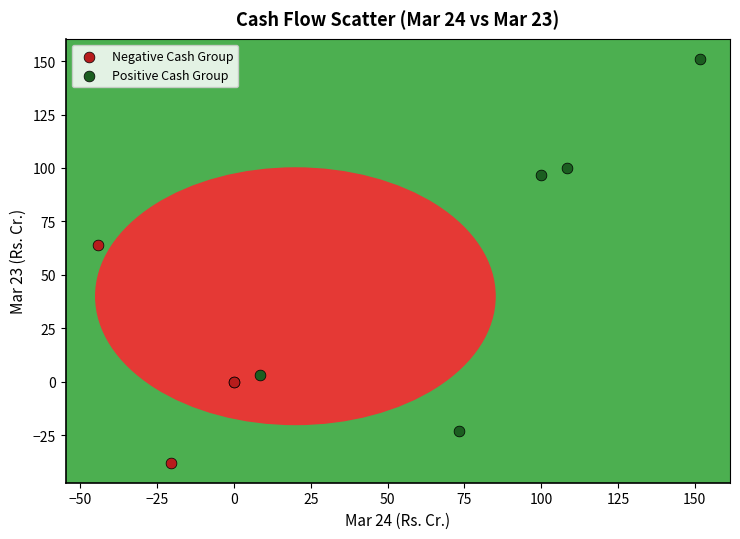

Which series reaches the minimum Y coordinate?

Negative Cash Group